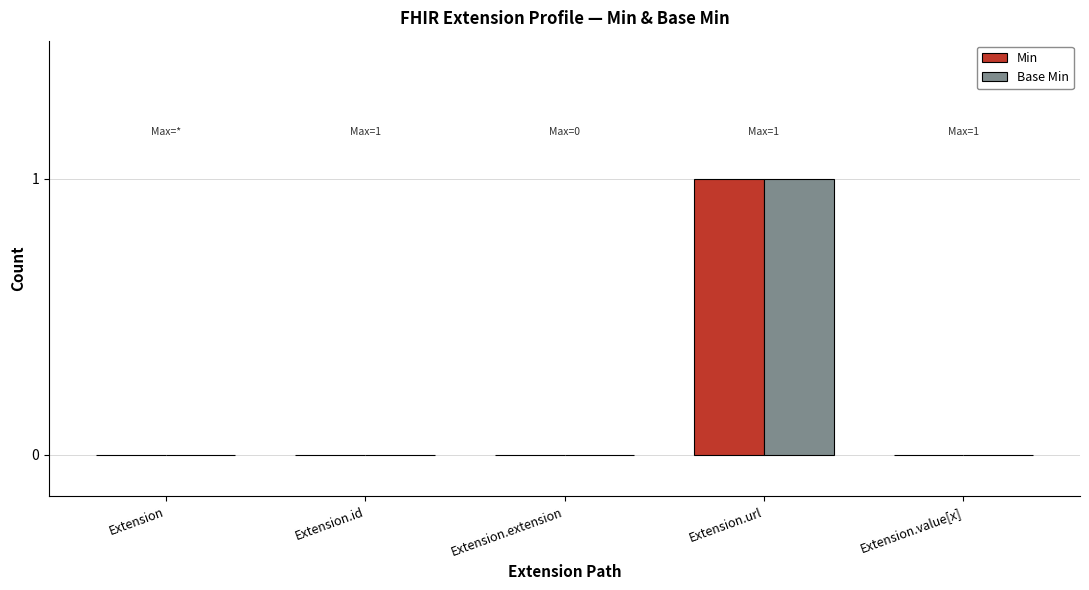

Between Extension and Extension.extension, which series saw the biggest shift?

Min